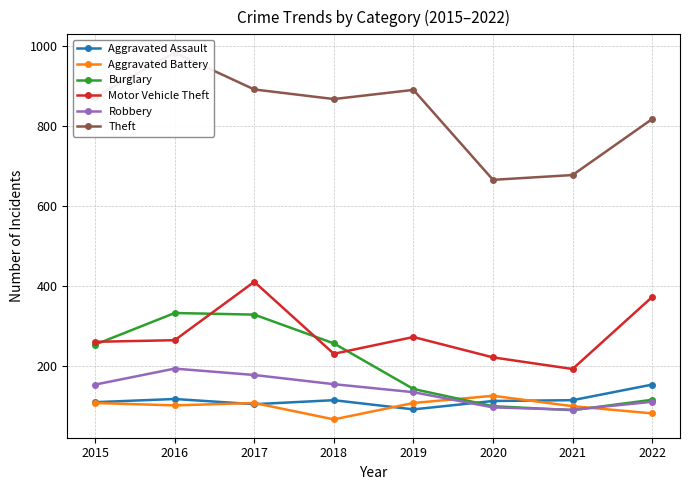

Between 2016 and 2020, which is larger?

2016